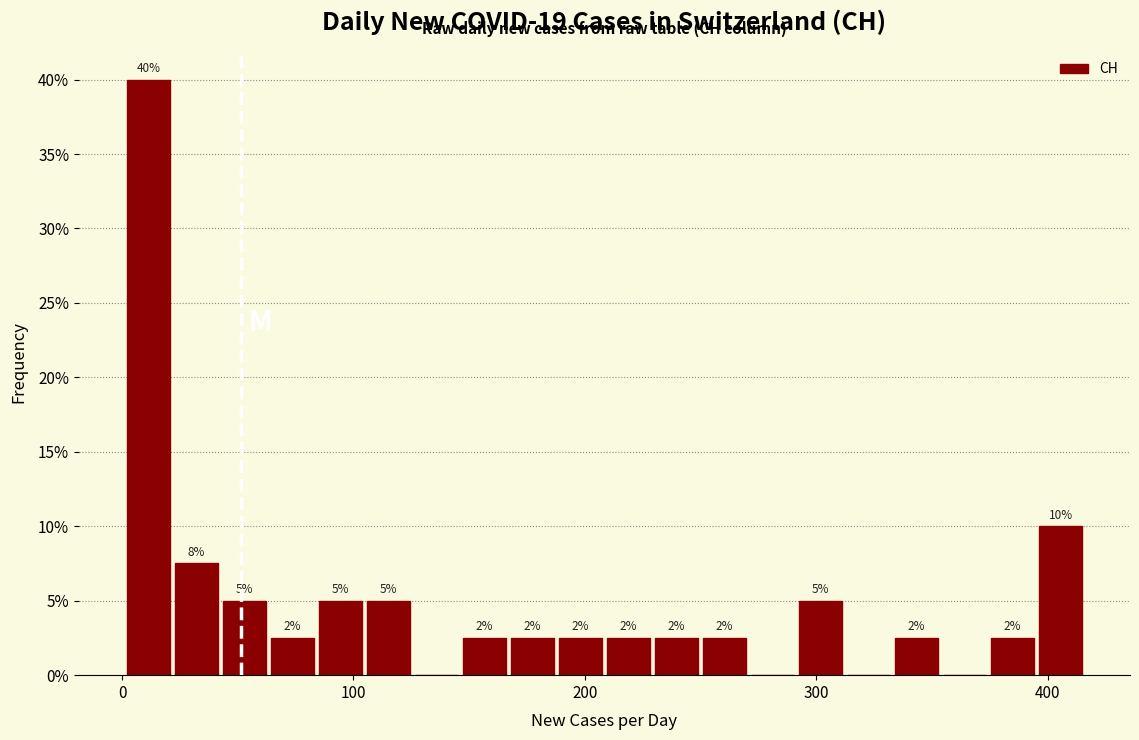

Read against the x-axis, roughly where is the centre of the tallest bar?

10